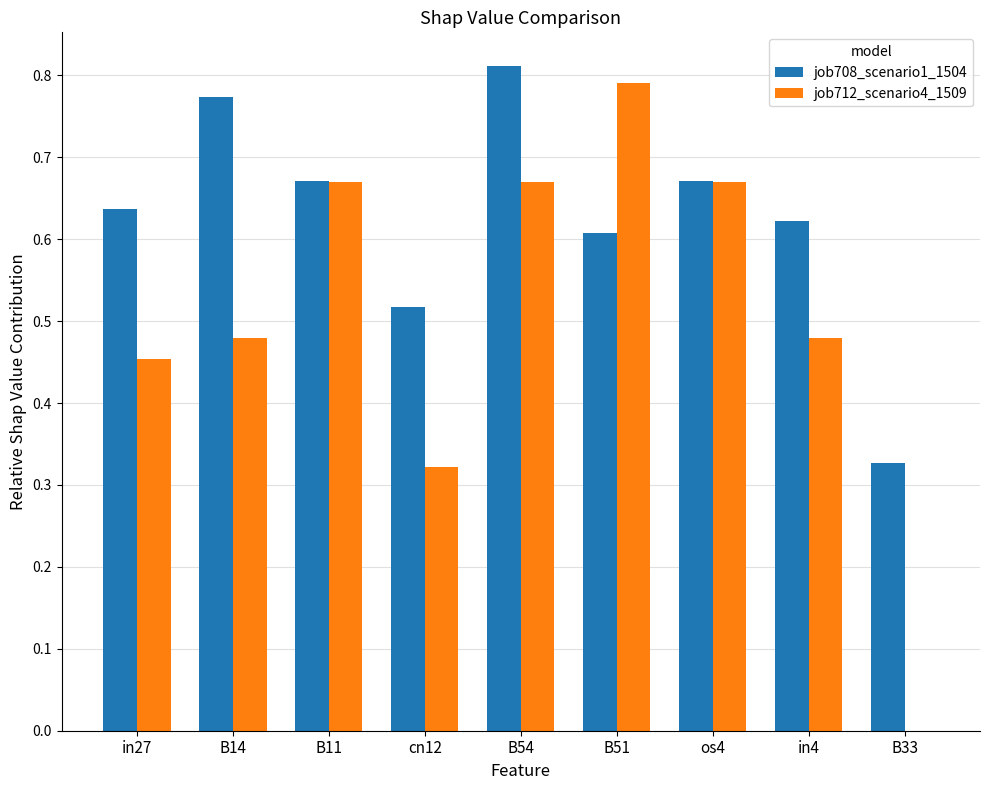

Between B11 and B33, which series saw the biggest shift?

job712_scenario4_1509